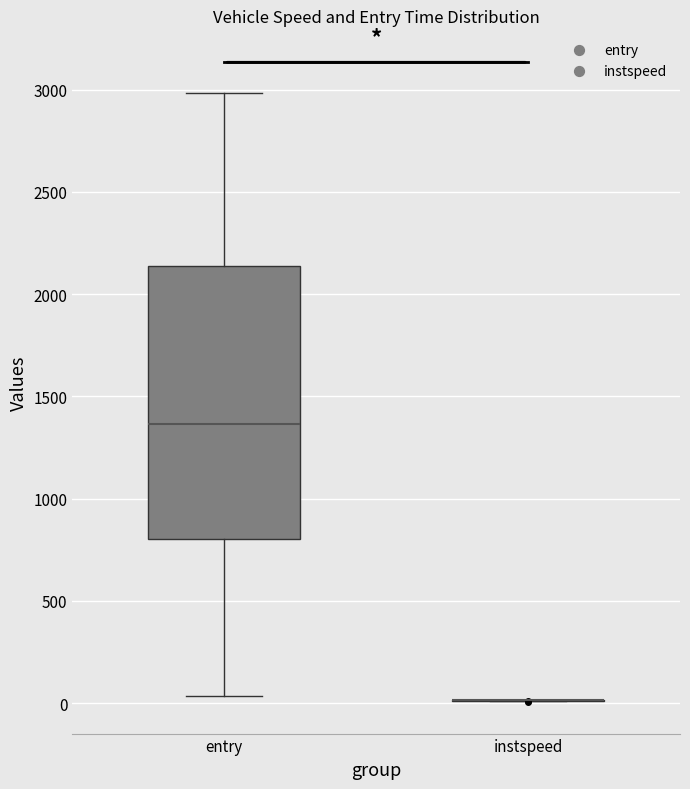

Where does the median line of the box for entry sit on the y-axis? The values are not printed on the chart, so give them approximately, as read against the axis.

1350